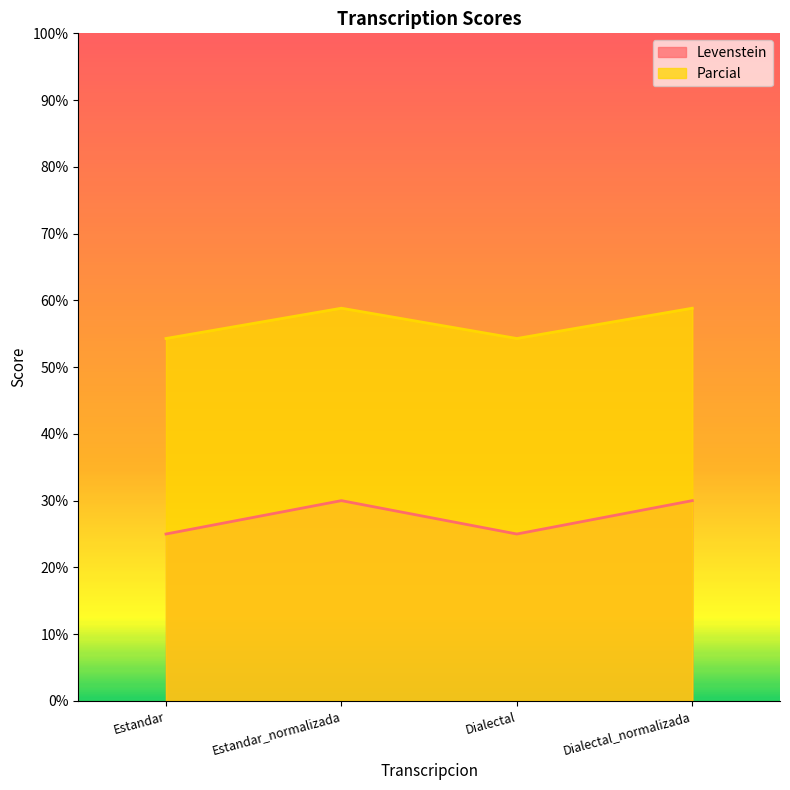

What is the value of the Parcial point at the 4th from the left?

58.8